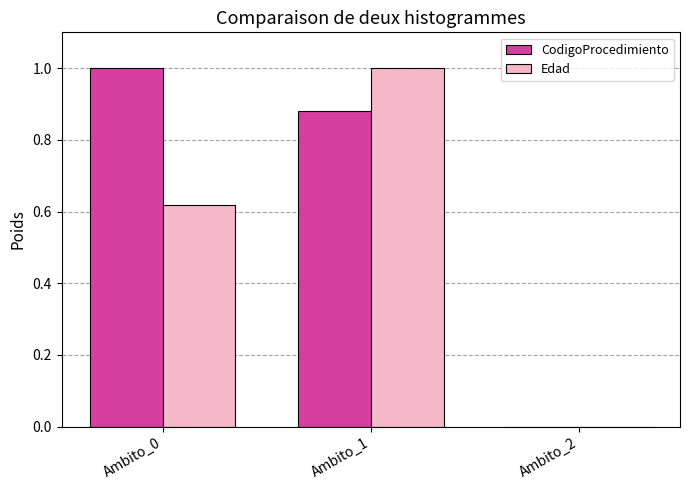

Which series changed the most between Ambito_0 and Ambito_1?

Edad